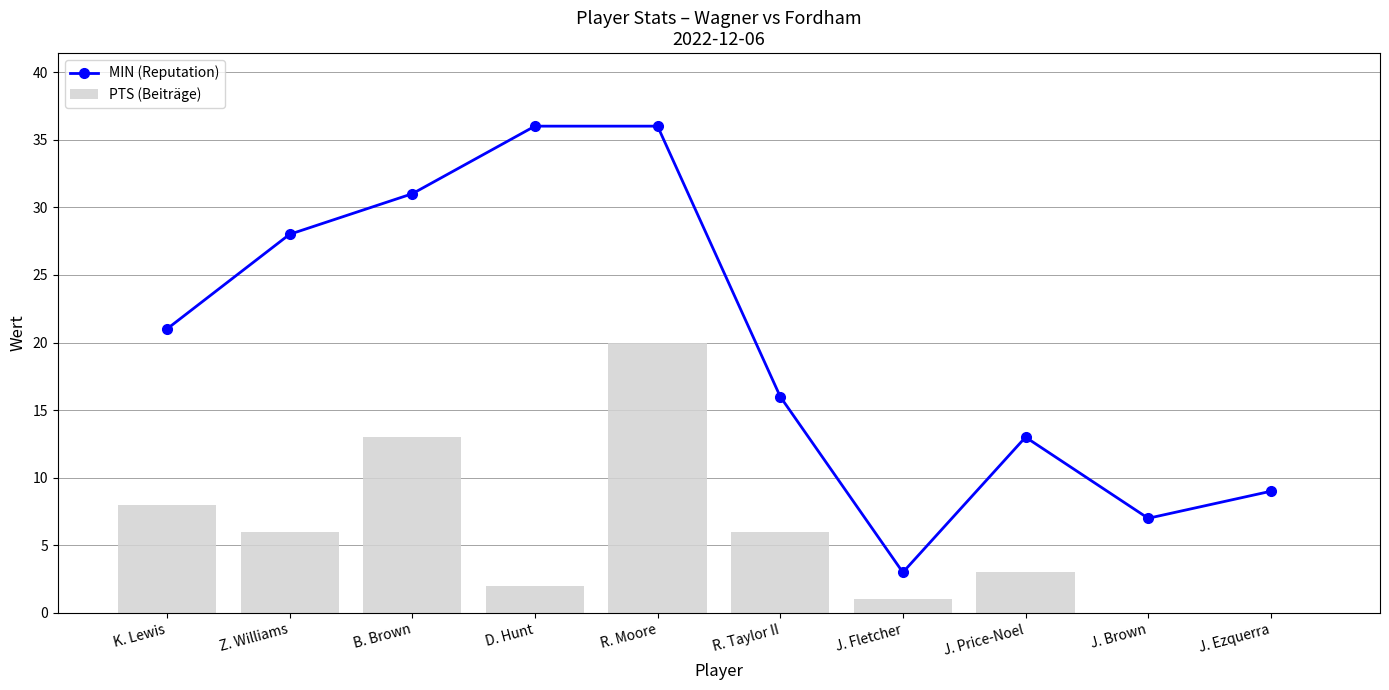

At B. Brown, list the series in order from largest to smallest.

MIN (Reputation), PTS (Beiträge)